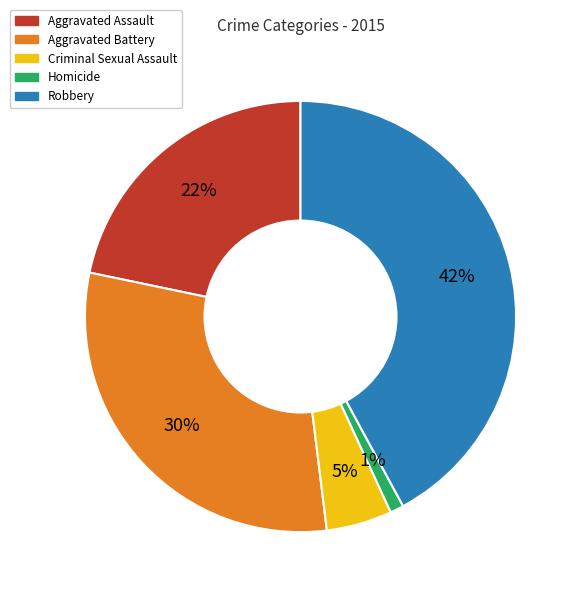

Which category has the smallest portion of the pie?

Homicide